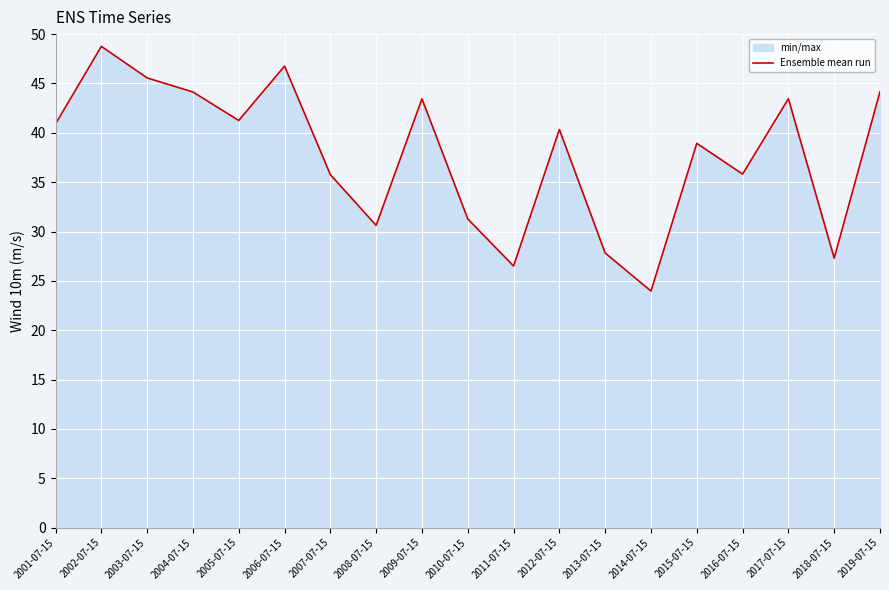

True or false: the data shows 41.3 at 2005-07-15.

True